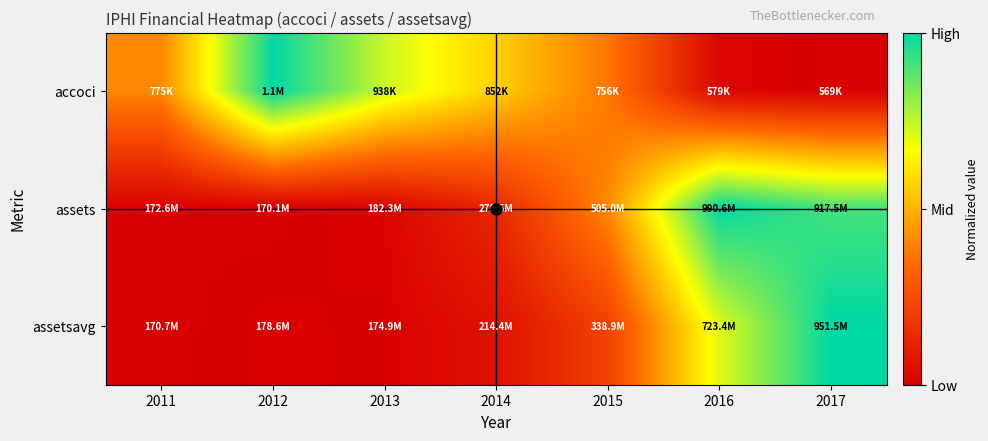

Reading right to left, what are all the values shown in this chart?

accoci: 2017=0.0	2016=0.0	2015=0.4	2014=0.6	2013=0.7	2012=1.0	2011=0.4
assets: 2017=0.9	2016=1.0	2015=0.4	2014=0.1	2013=0.0	2012=0.0	2011=0.0
assetsavg: 2017=1.0	2016=0.7	2015=0.2	2014=0.1	2013=0.0	2012=0.0	2011=0.0